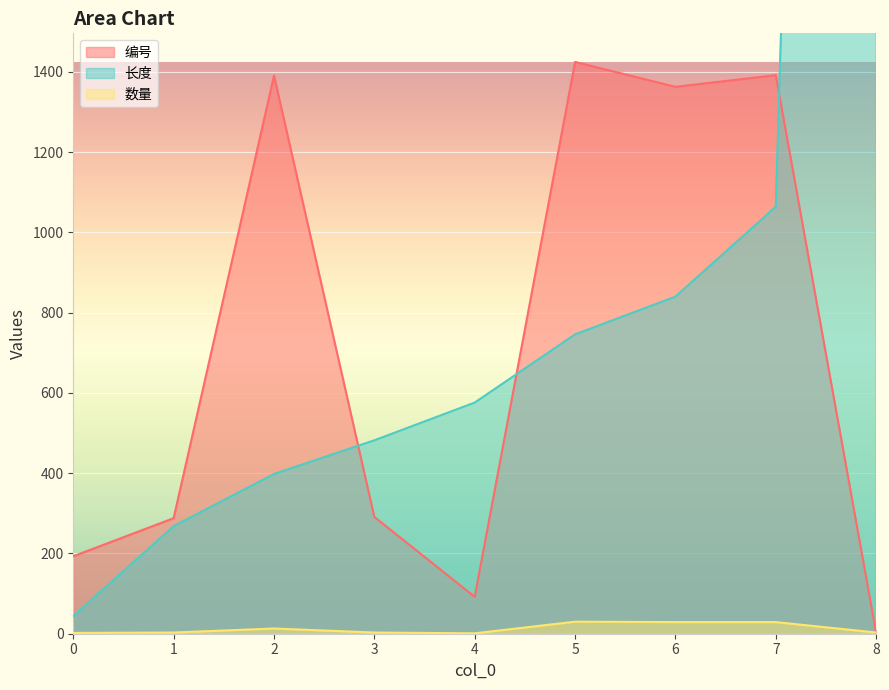

List the labels in order of 数量 value, smallest first.

4, 0, 1, 3, 8, 2, 6, 7, 5